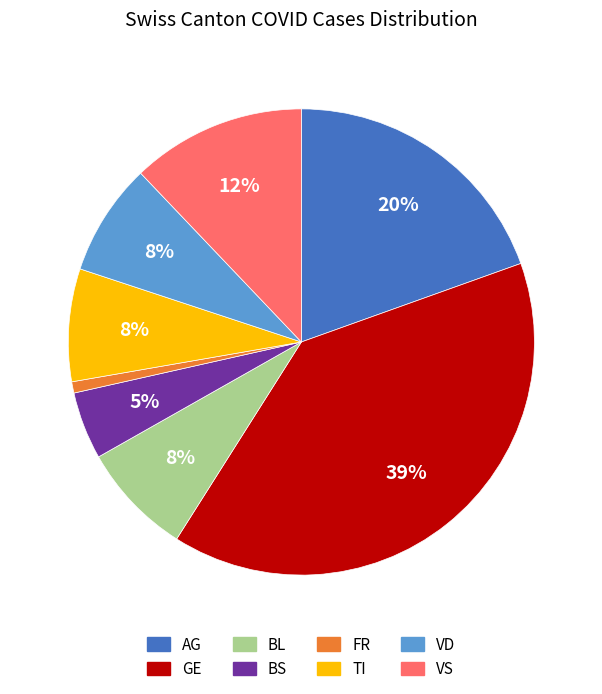

Is there any slice that represents more than half of the pie?

No